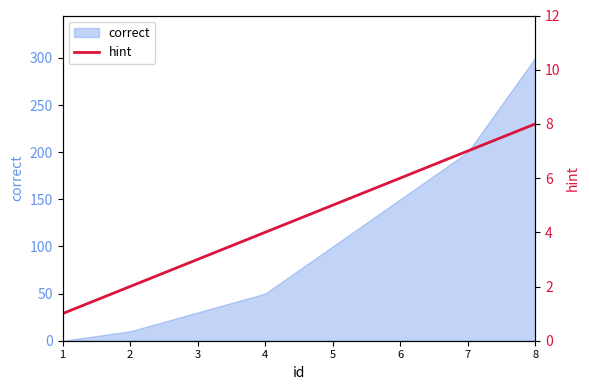

Read the value at 4.

4